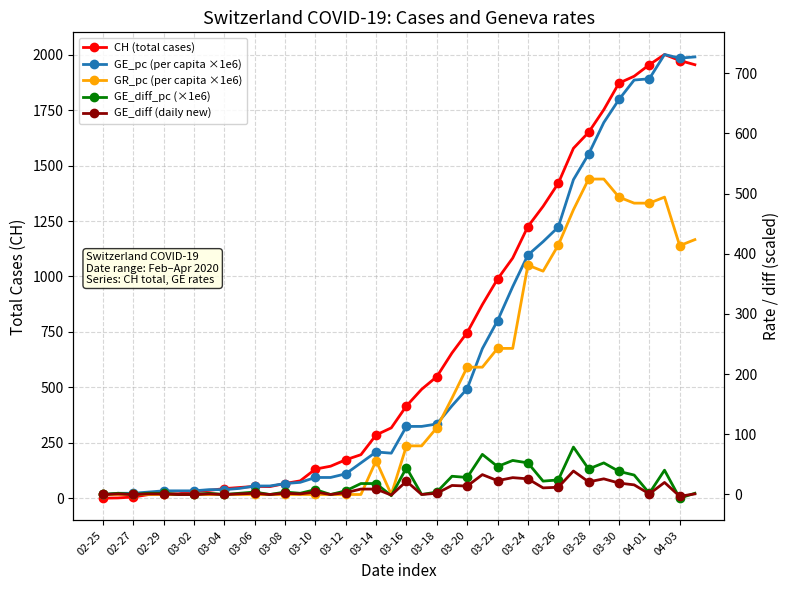

What is the sum of all GR_pc (per capita ×1e6) values?

6877.1